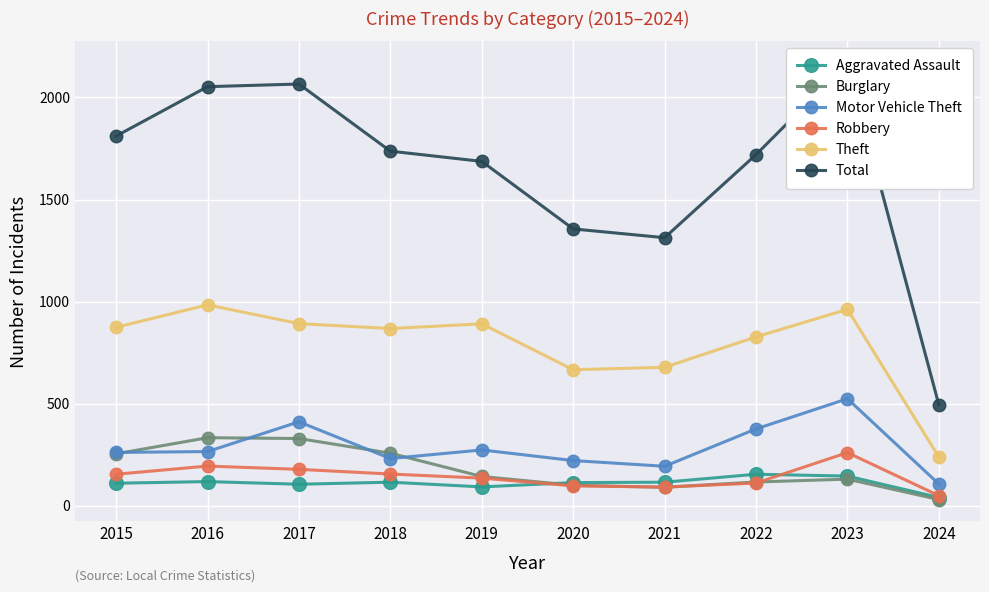

Which label corresponds to the smallest value in the chart?

2024